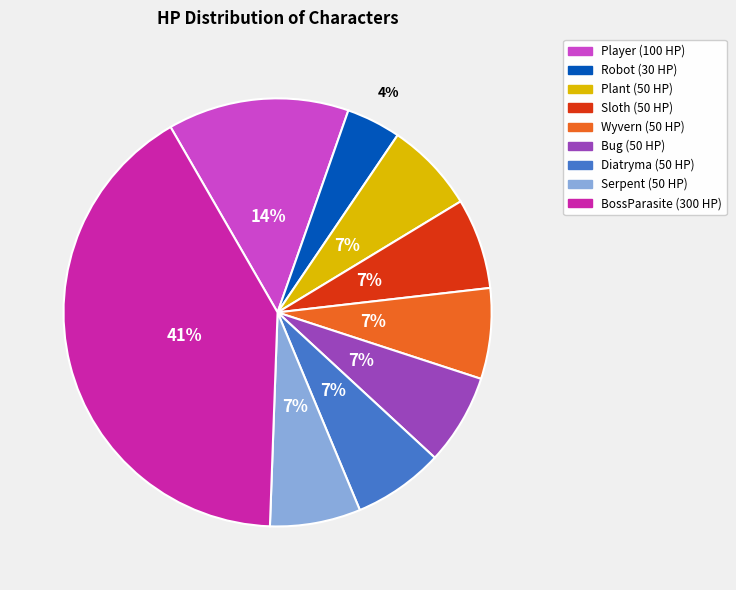

What is the largest slice in the pie chart?

BossParasite